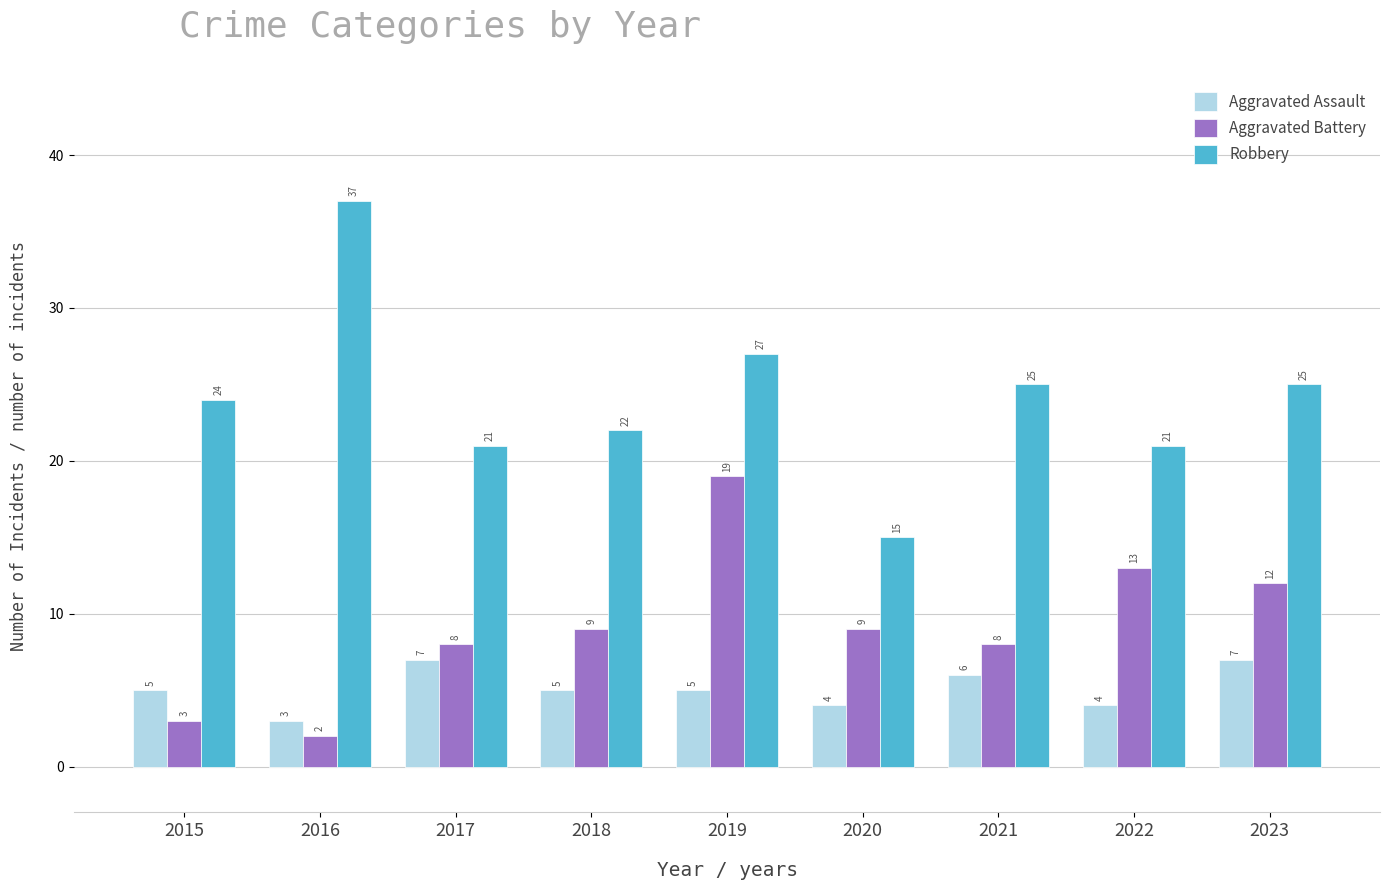

How many distinct data groups are displayed?

3